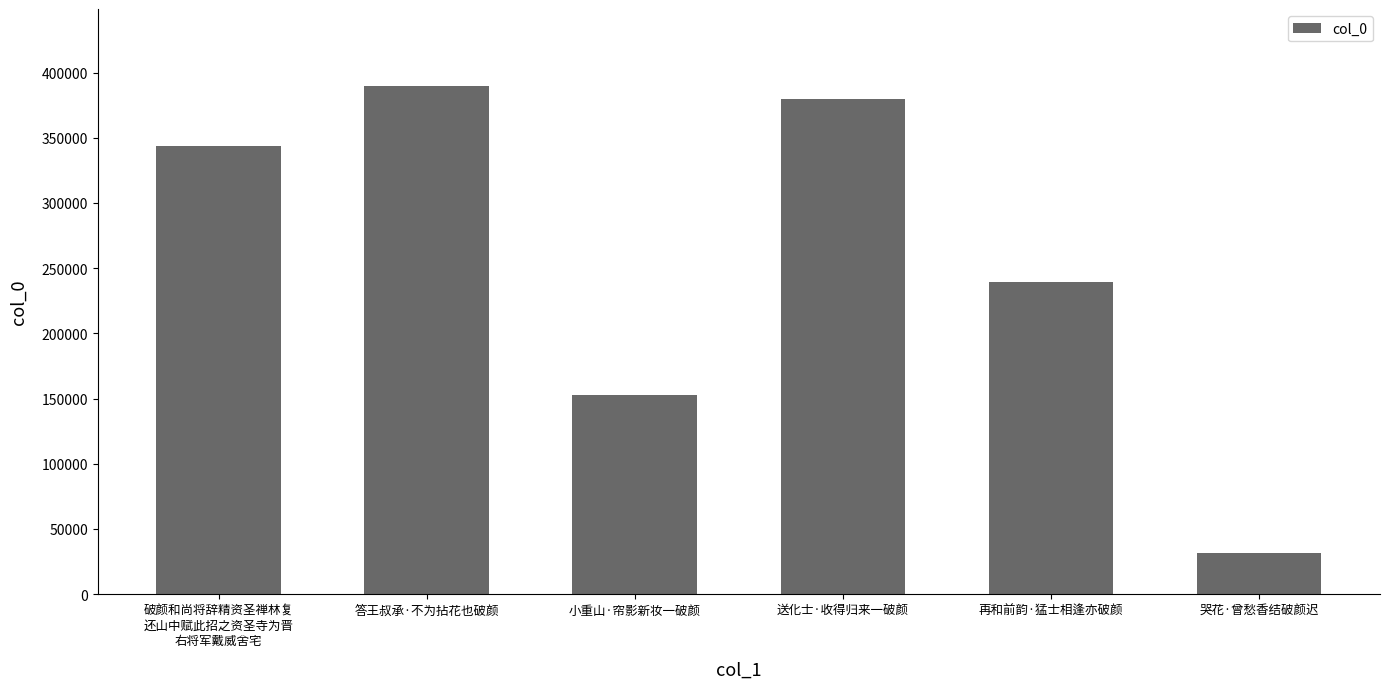

How many values are below 343841?

3